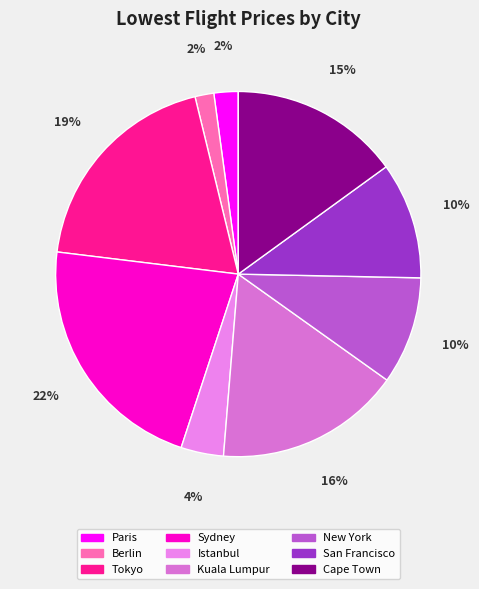

Is there a majority slice in this chart?

No